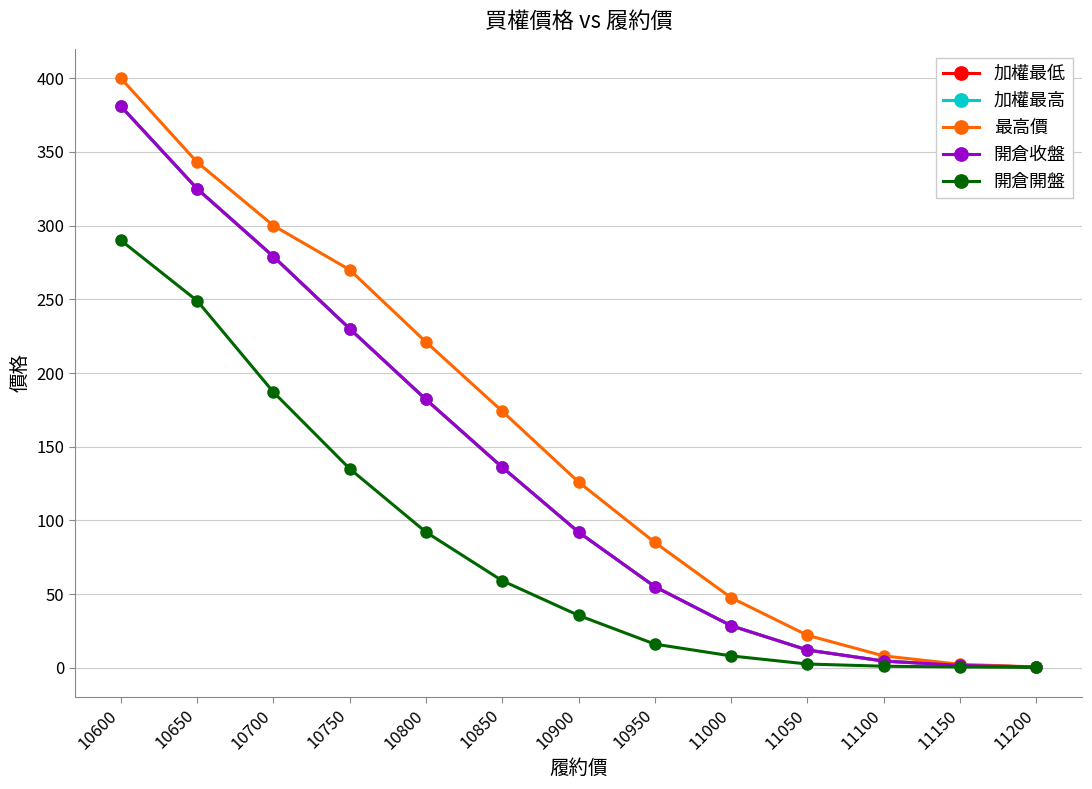

True or false: 開倉收盤 and 最高價 intersect in this chart.

False